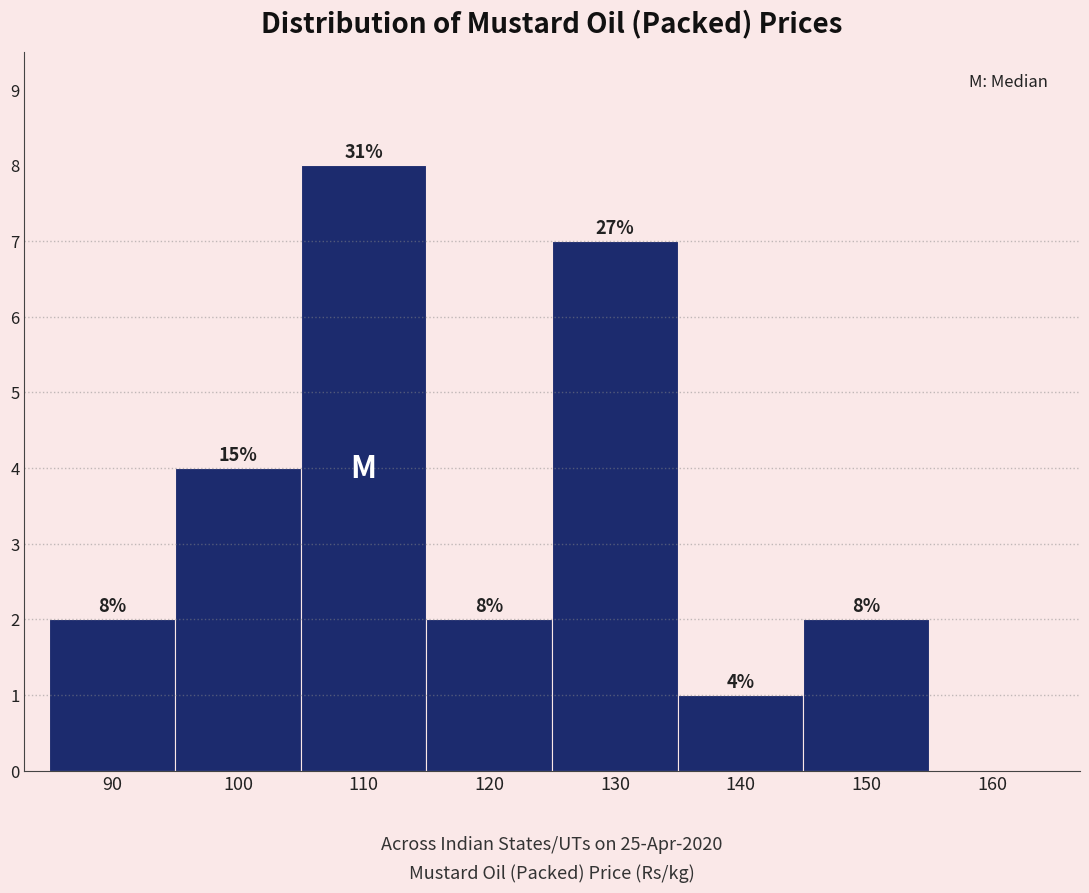

Reading left to right, extract all data points from this chart.

90=2	100=4	110=8	120=2	130=7	140=1	150=2	160=0